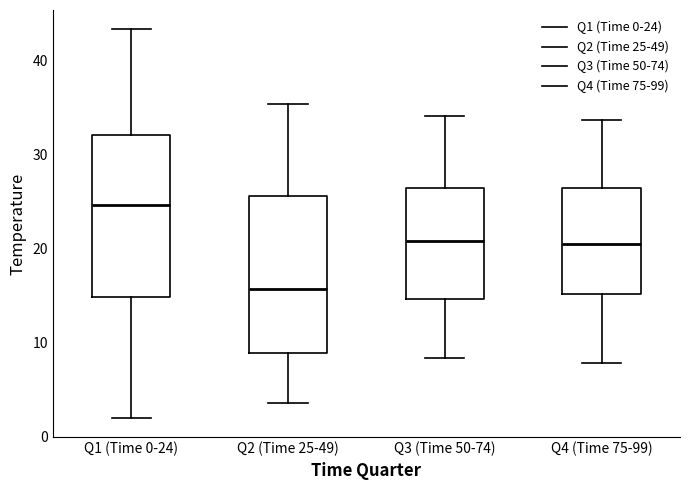

Which box's median line is the highest?

Q1 (Time 0-24)